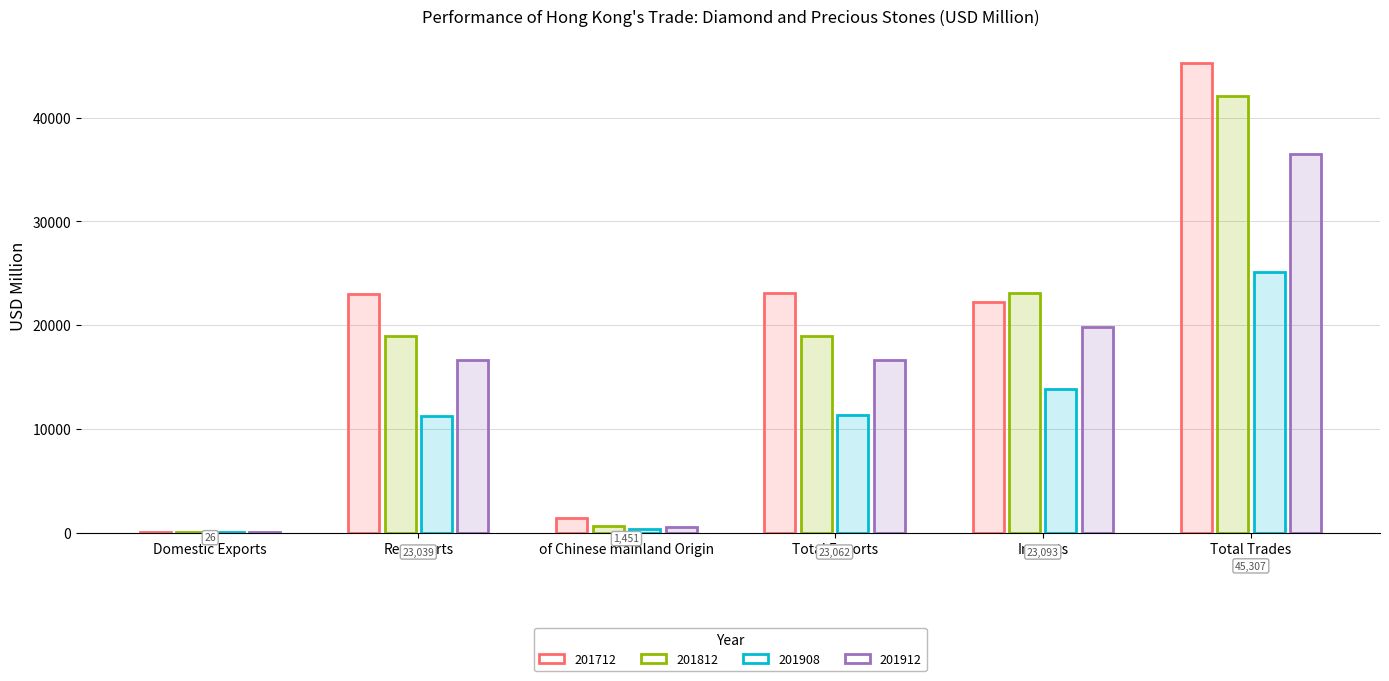

What is the average value of the 201712 series?

19188.2